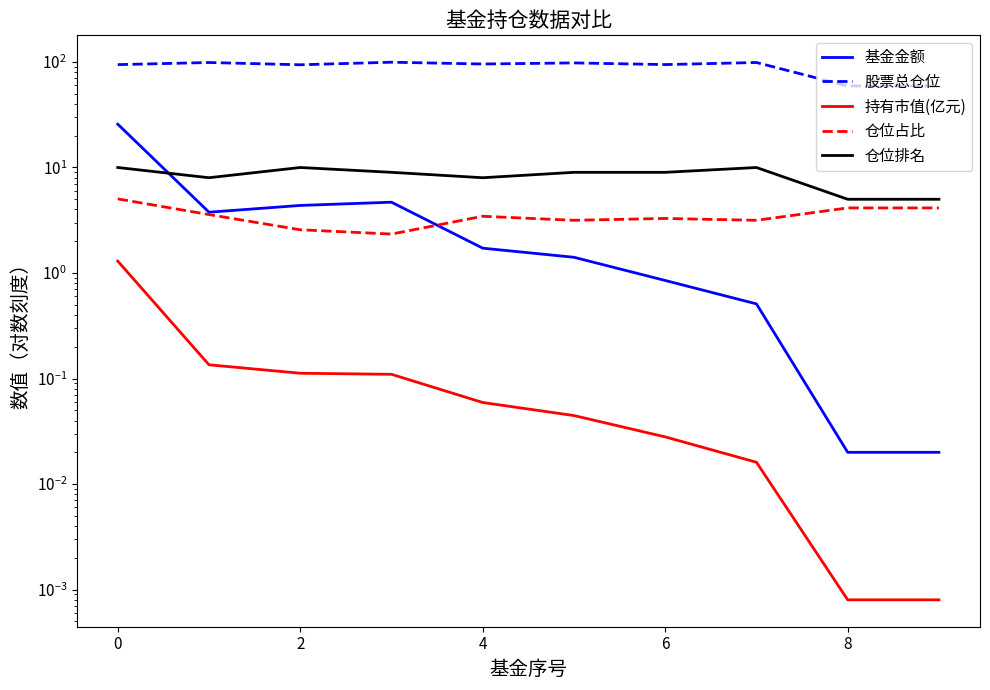

How many lines are shown in the chart?

5